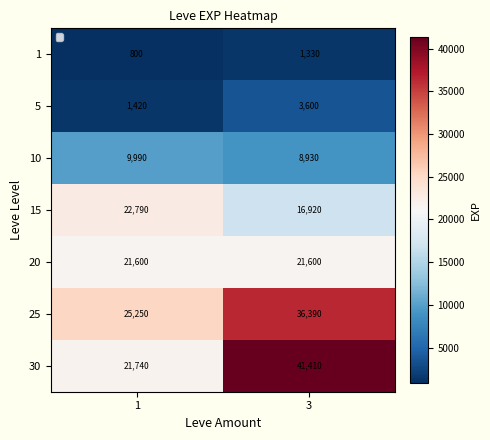

What value does the 30 series have at 3?

41410